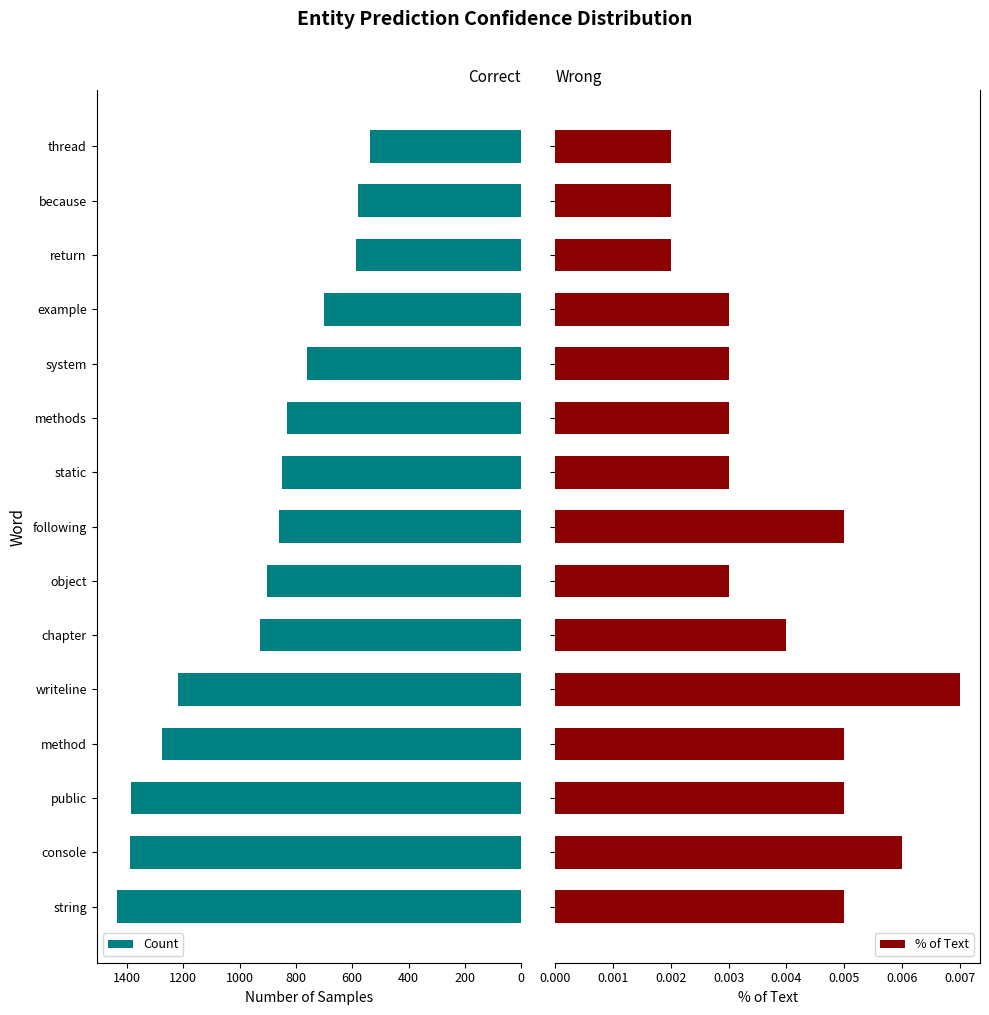

Which category has the lowest value in the Count series?

thread